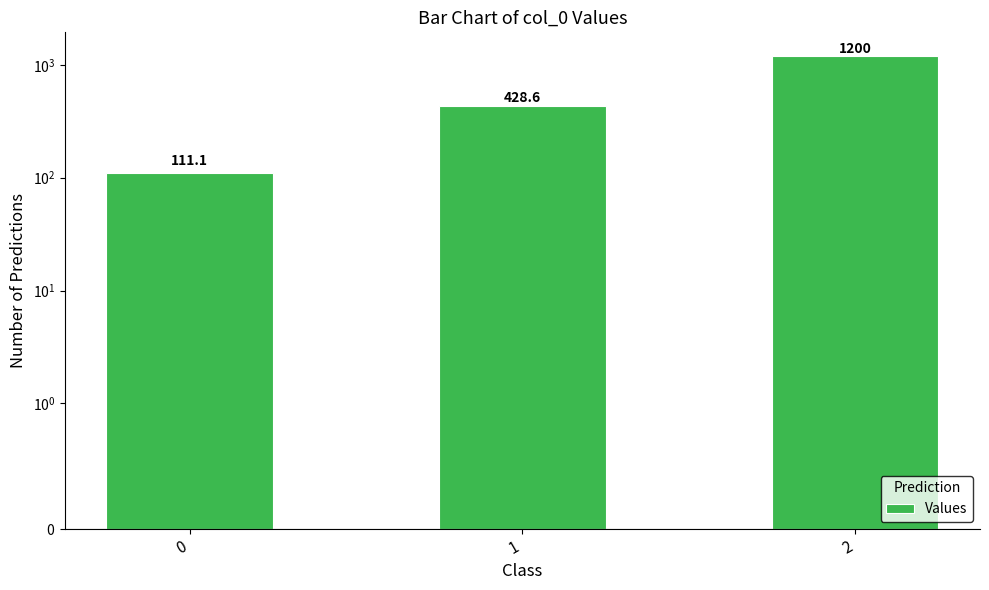

Reading right to left, extract all data points from this chart.

1200.0	428.6	111.1